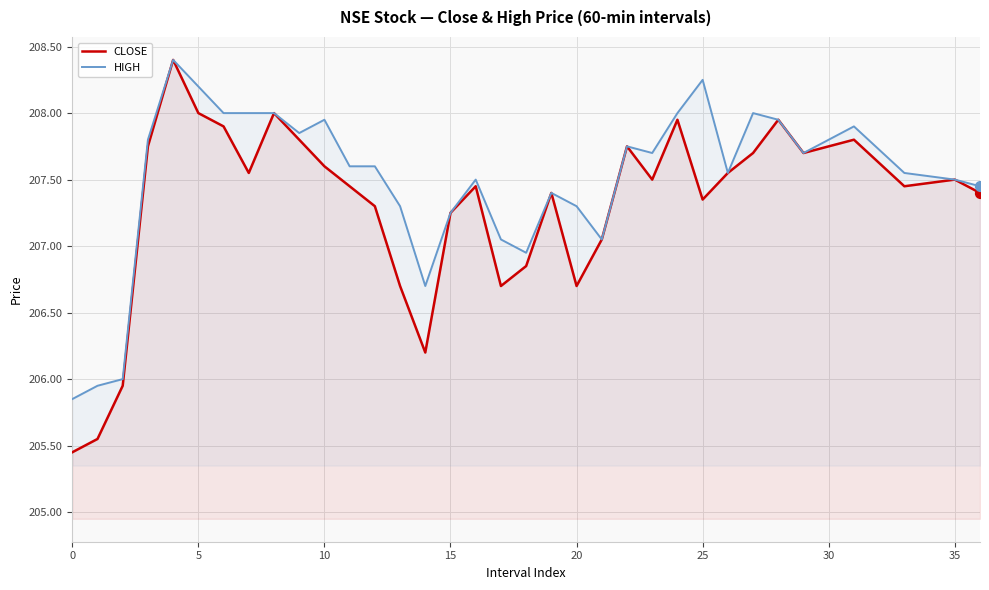

Which series has the largest total across all categories?

HIGH